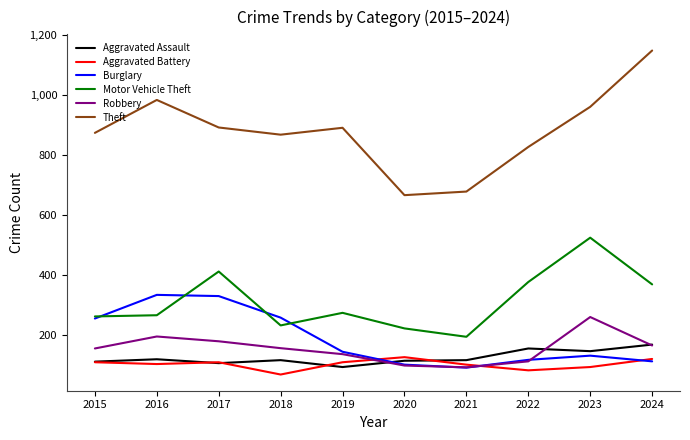

How many series are shown in this chart?

6